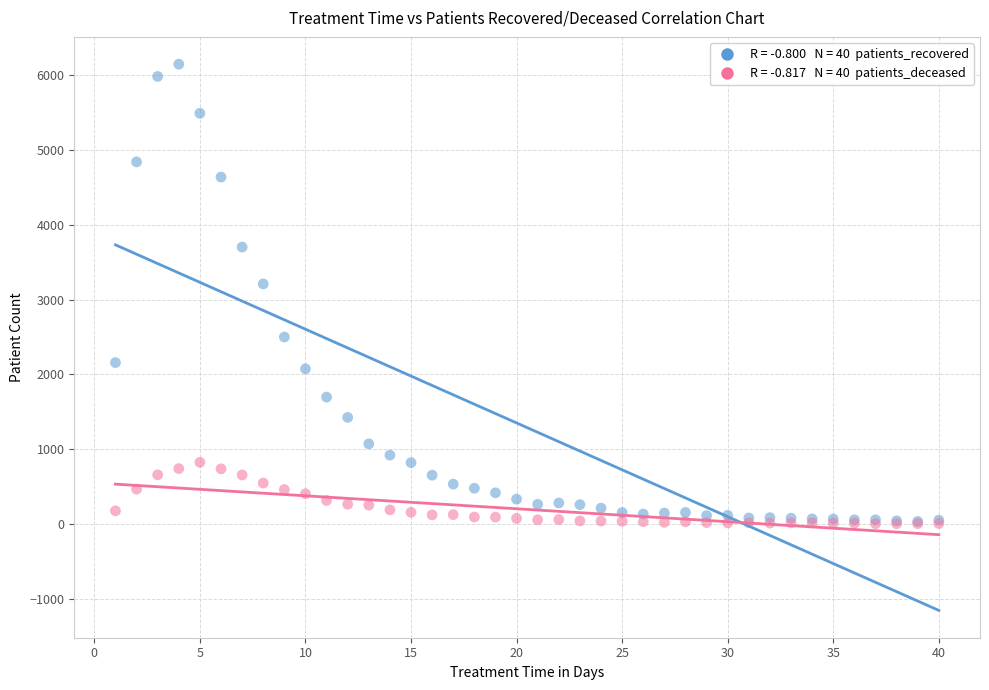

Across all series, what Y value is closest to 3075?

3209